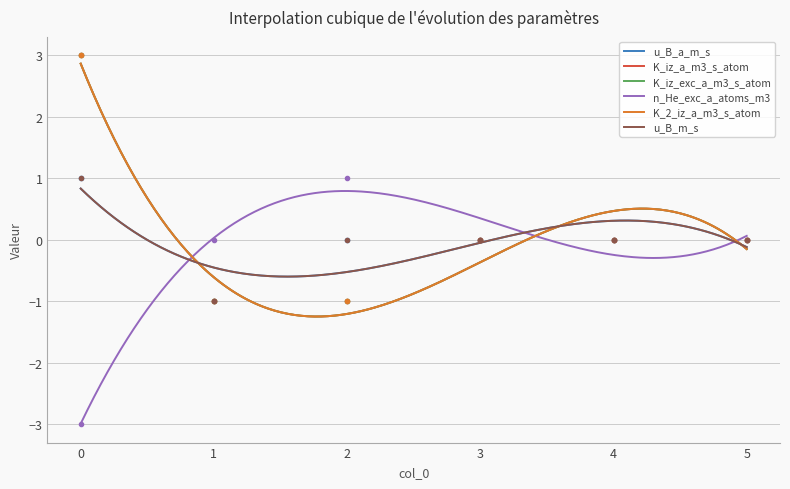

What is the difference between the u_B_a_m_s values at 3 and 1?

1